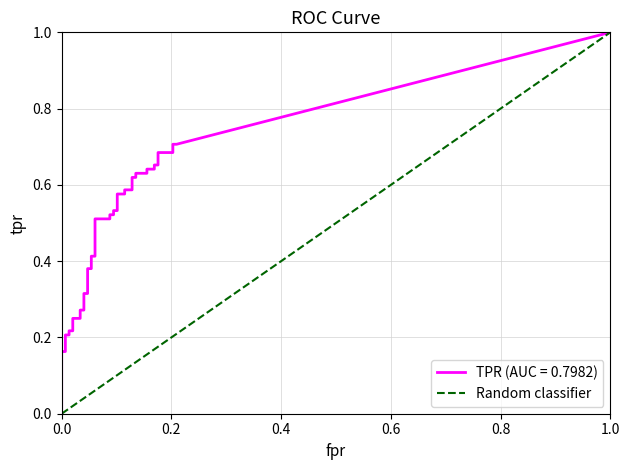

The value of fpr at 21 is 0.1. True or false?

True